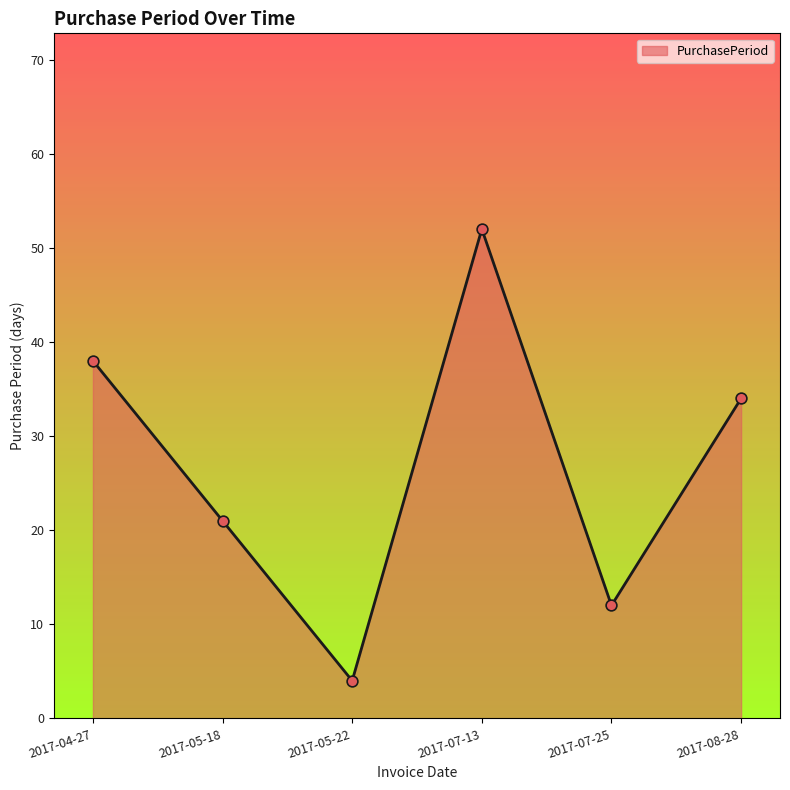

Approximately how many times larger is the value at 2017-04-27 compared to 2017-08-28?

1.1